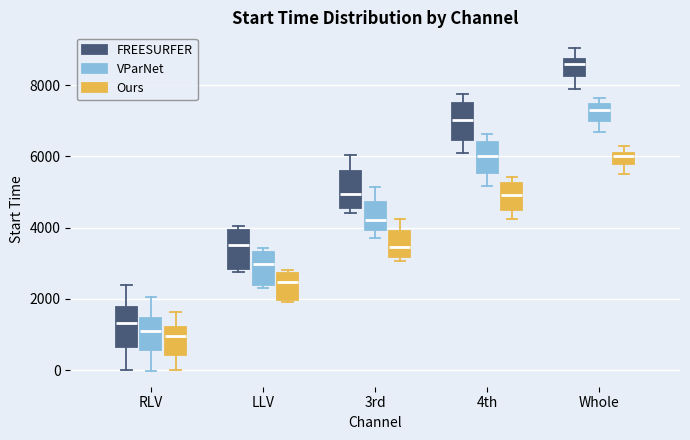

Where does the upper whisker of the box for 3rd (Ours) end on the y-axis? The values are not printed on the chart, so give them approximately, as read against the axis.

4200